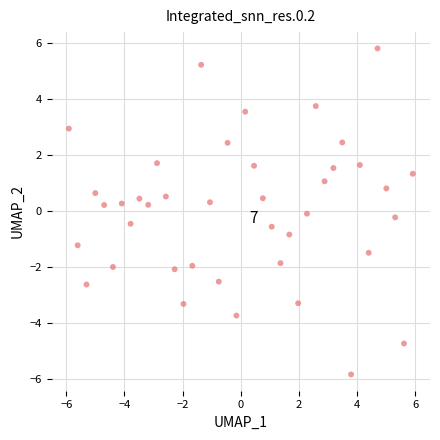

What is the range of Y values (max minus min)?

11.6